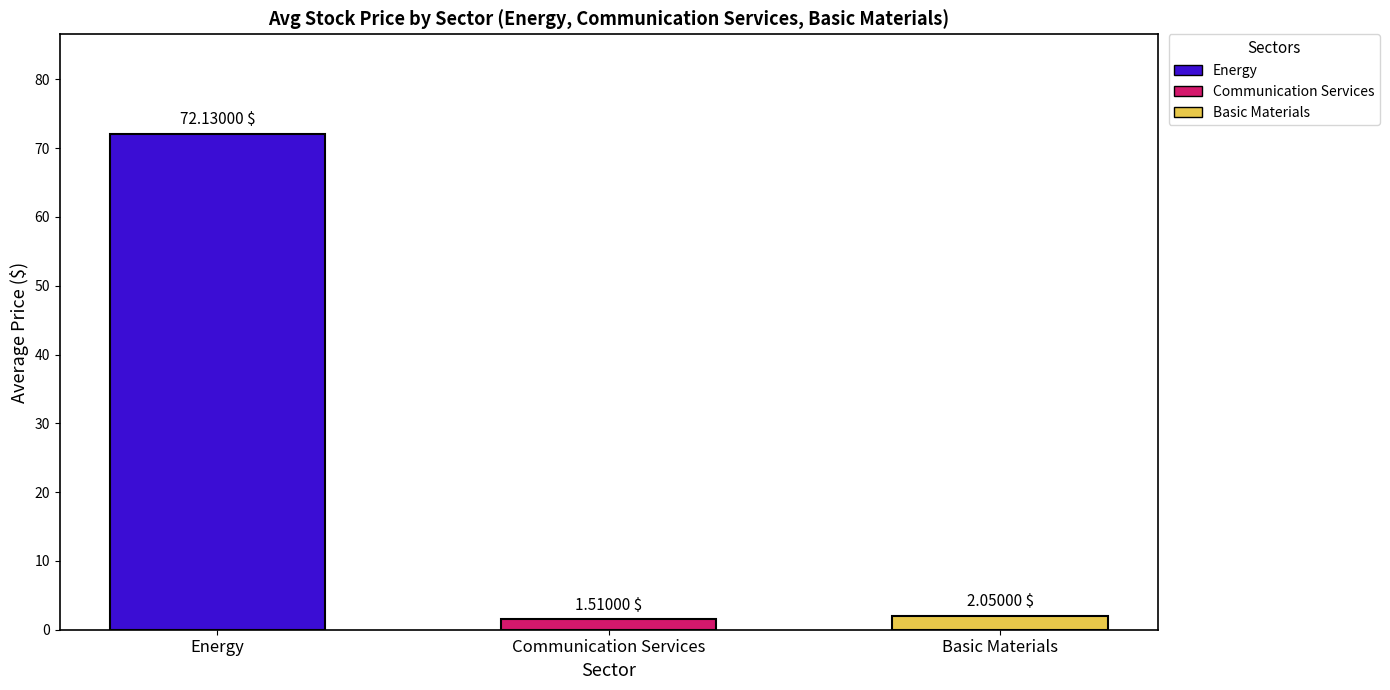

Is it true that the value at Energy is 48.1?

False